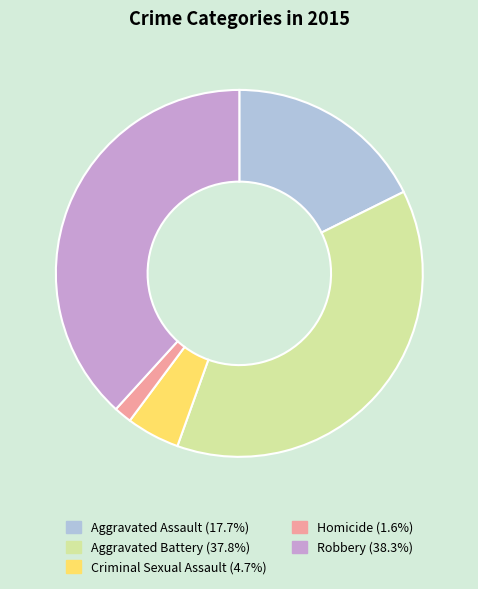

How many segments does this pie chart have?

5